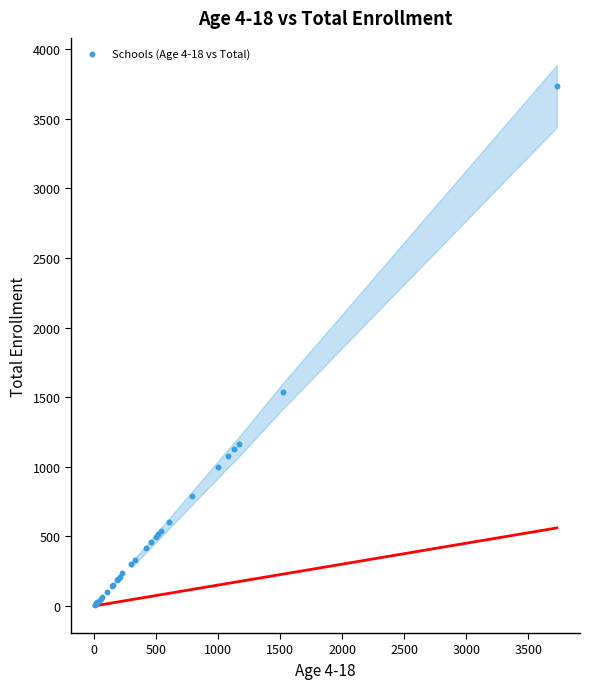

What Y value in the scatter plot is closest to 1873?

1539